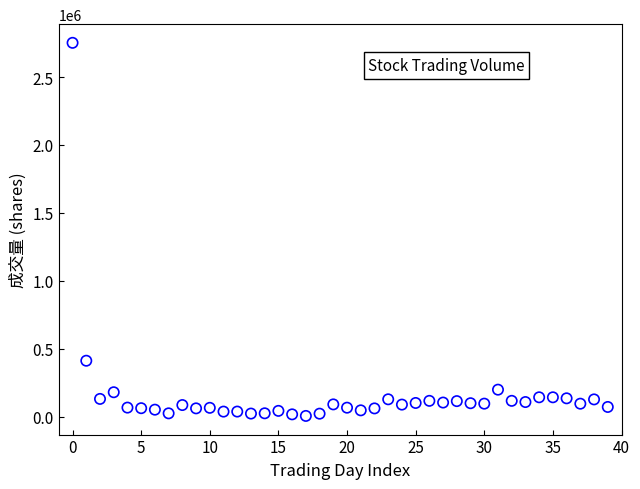

What is the range of Y values (max minus min)?

2746349